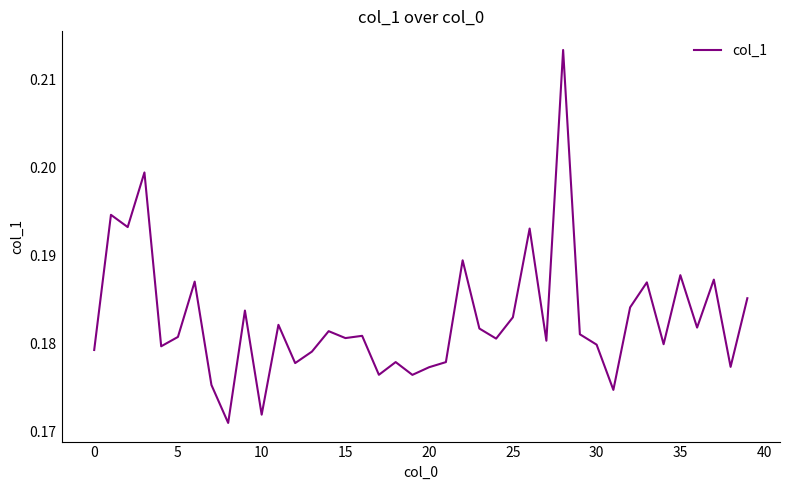

Is this an area chart (filled region under the line)?

No